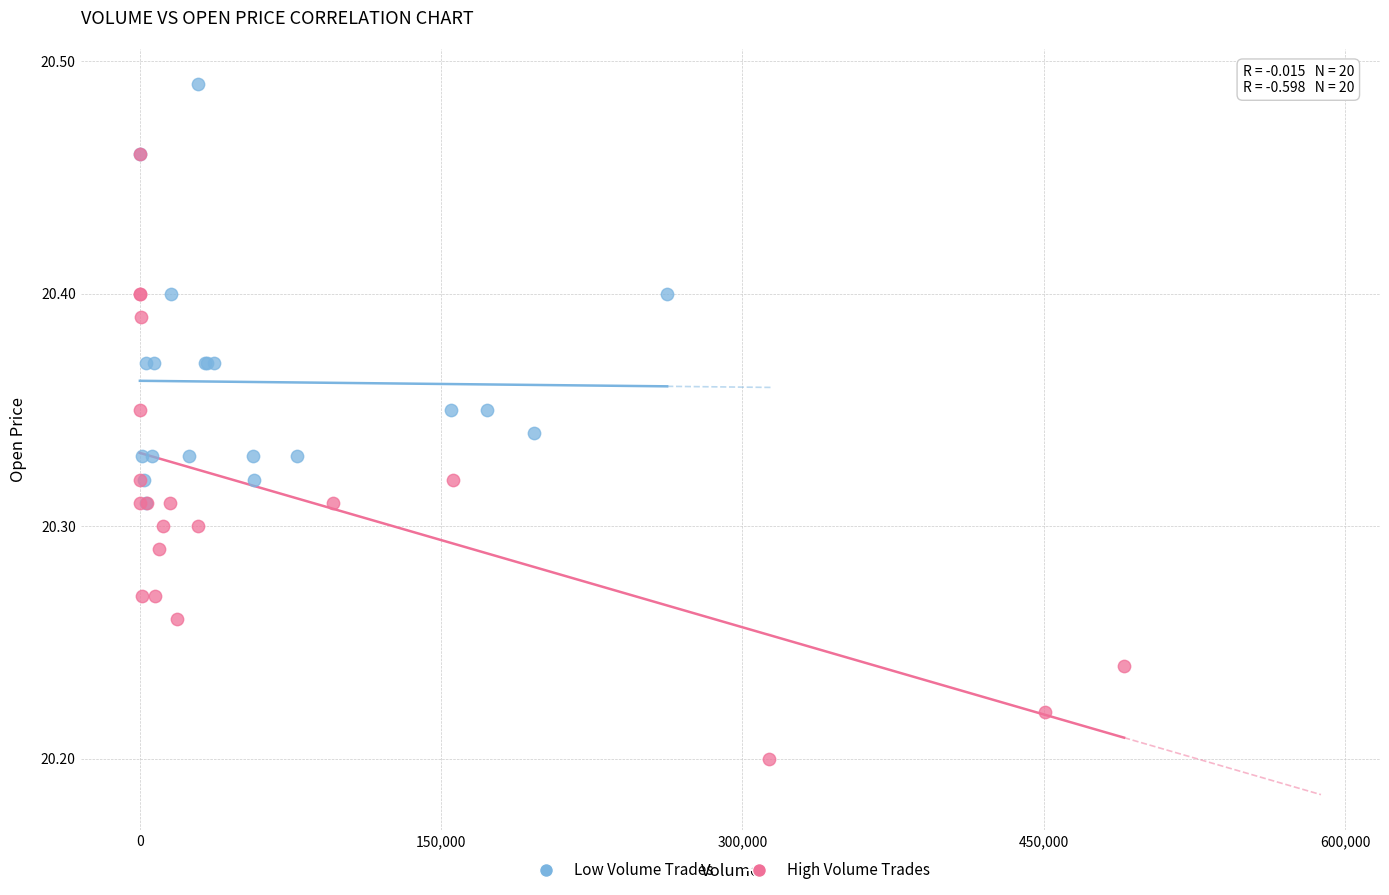

Which series contains the highest Y value?

Low Volume Trades